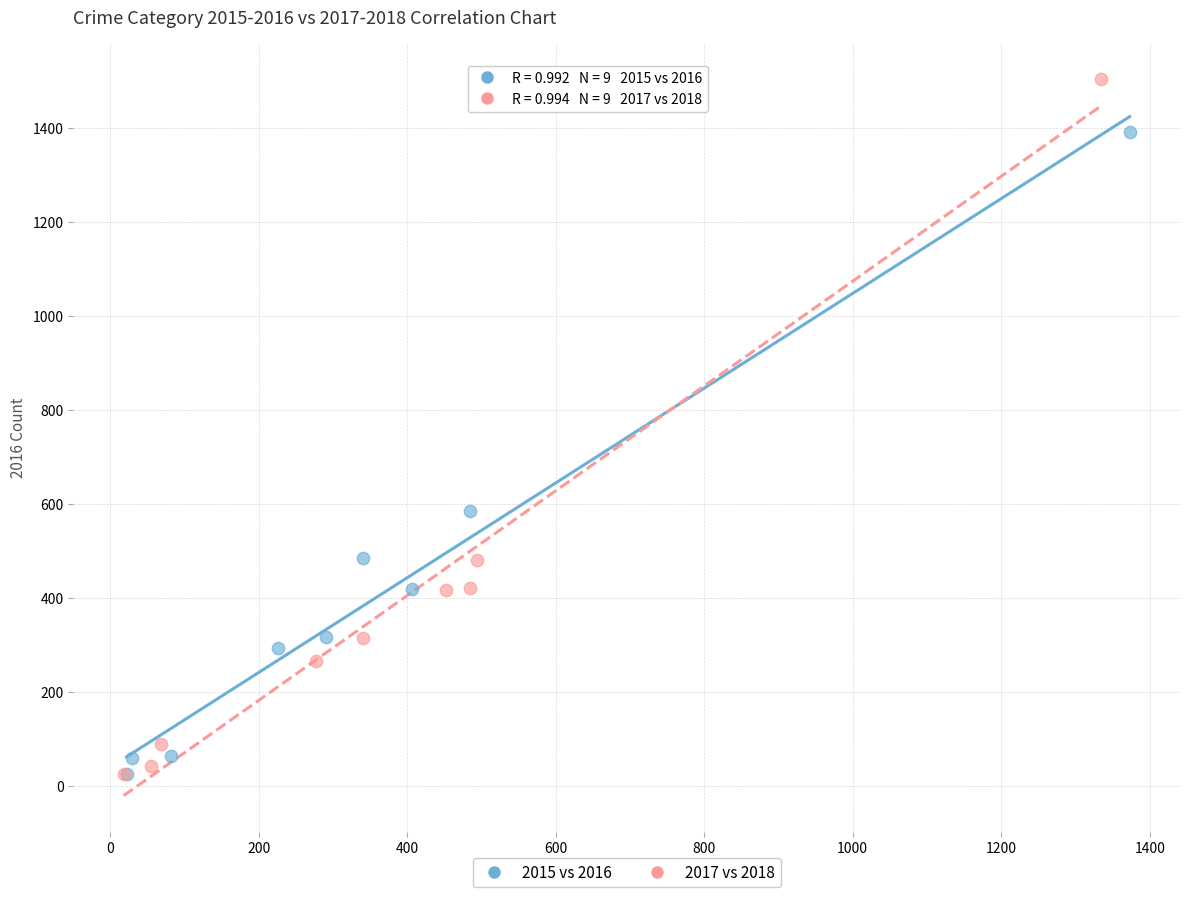

Which series reaches the maximum Y coordinate?

2017 vs 2018